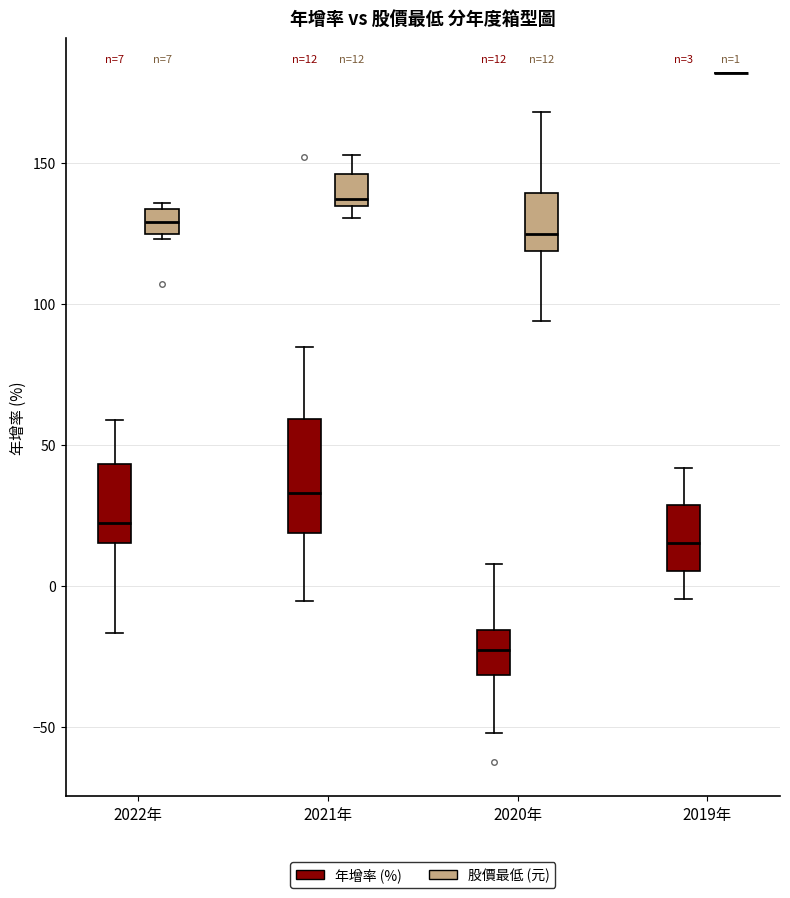

Comparing the boxes themselves (not the whiskers), which one is the tallest?

2021年 (年增率 (%))